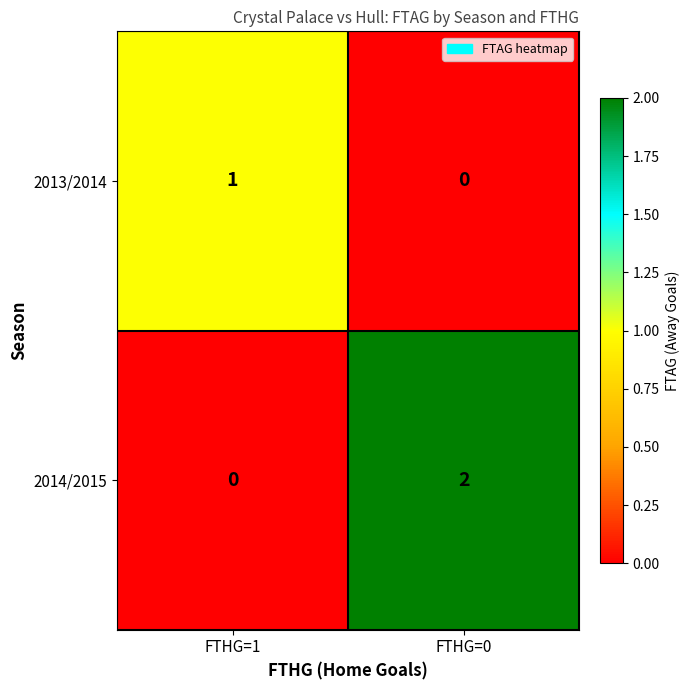

Reading right to left, what are all the values shown in this chart?

2013/2014: 0	1
2014/2015: 2	0